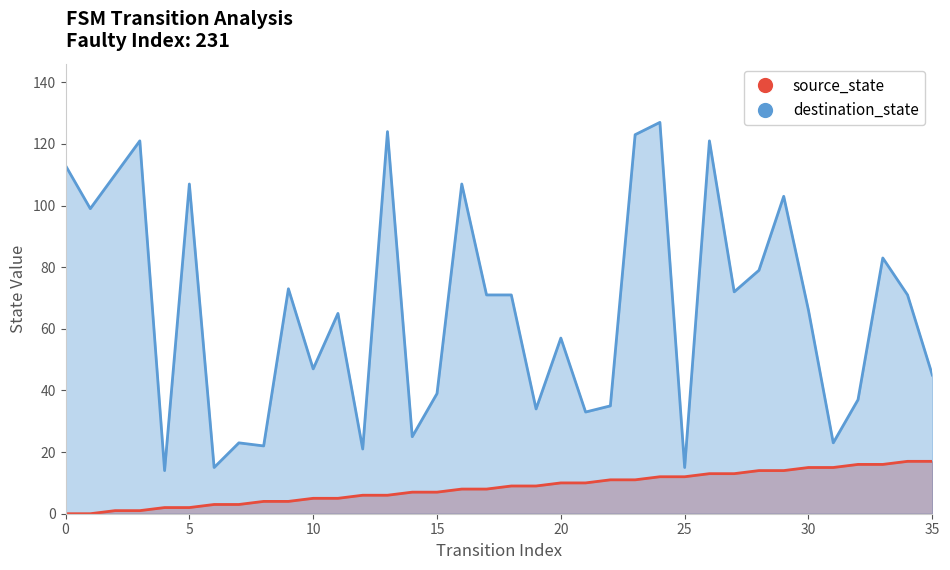

How many positive values does the source_state series have?

34